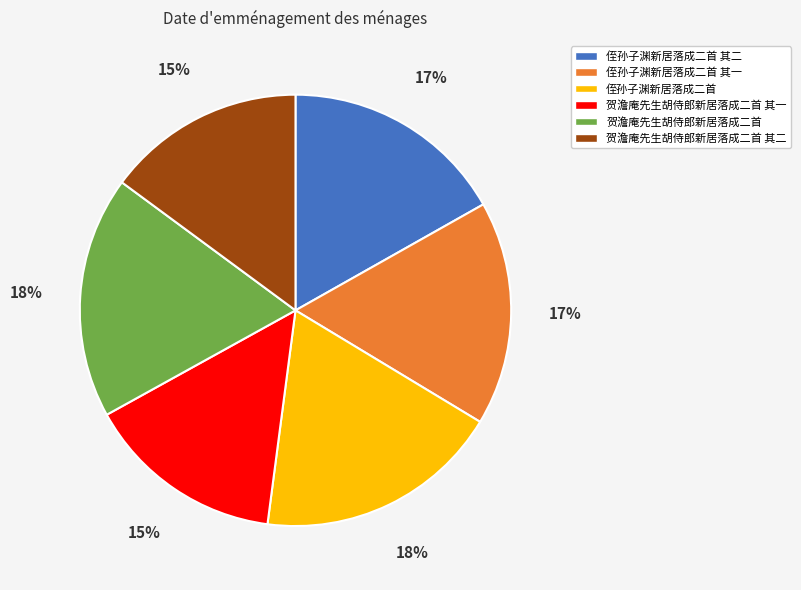

True or false: 贺澹庵先生胡侍郎新居落成二首 其一 accounts for 15% of the total.

True